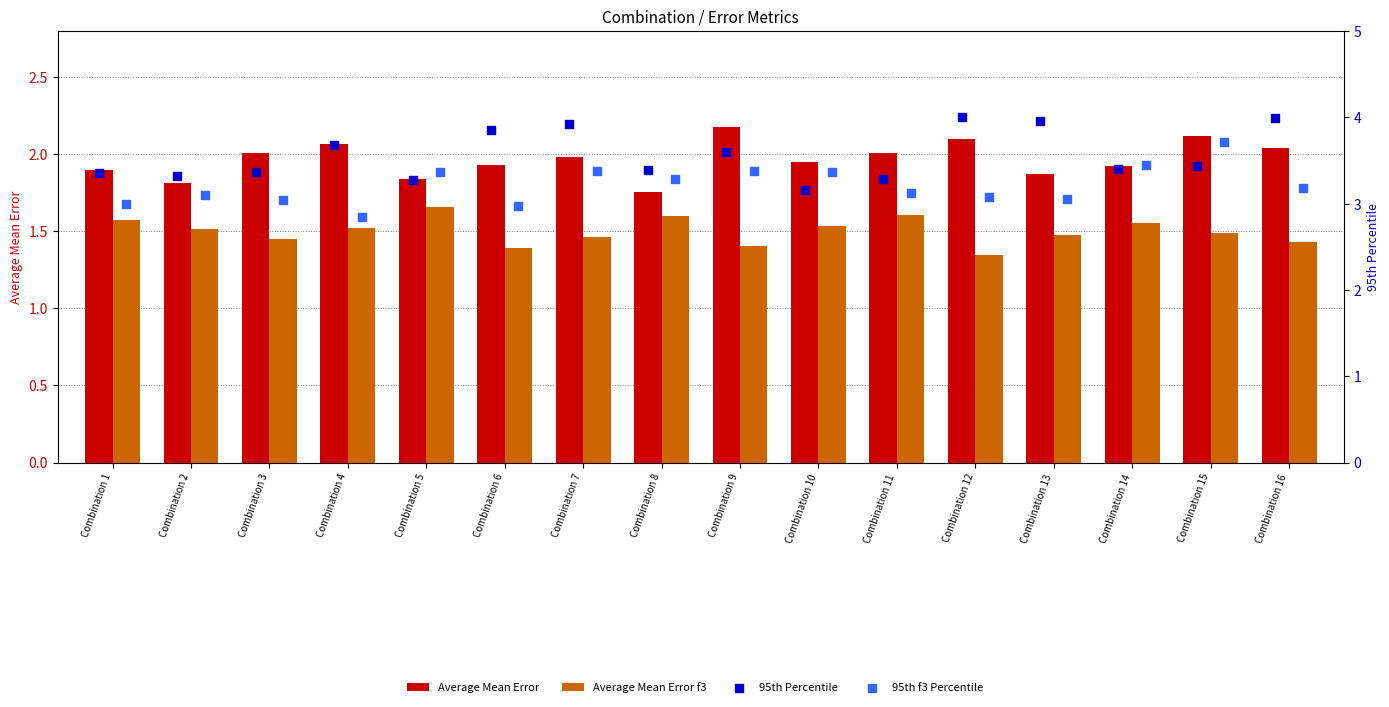

At which category is the sum across all series the highest?

Combination 15